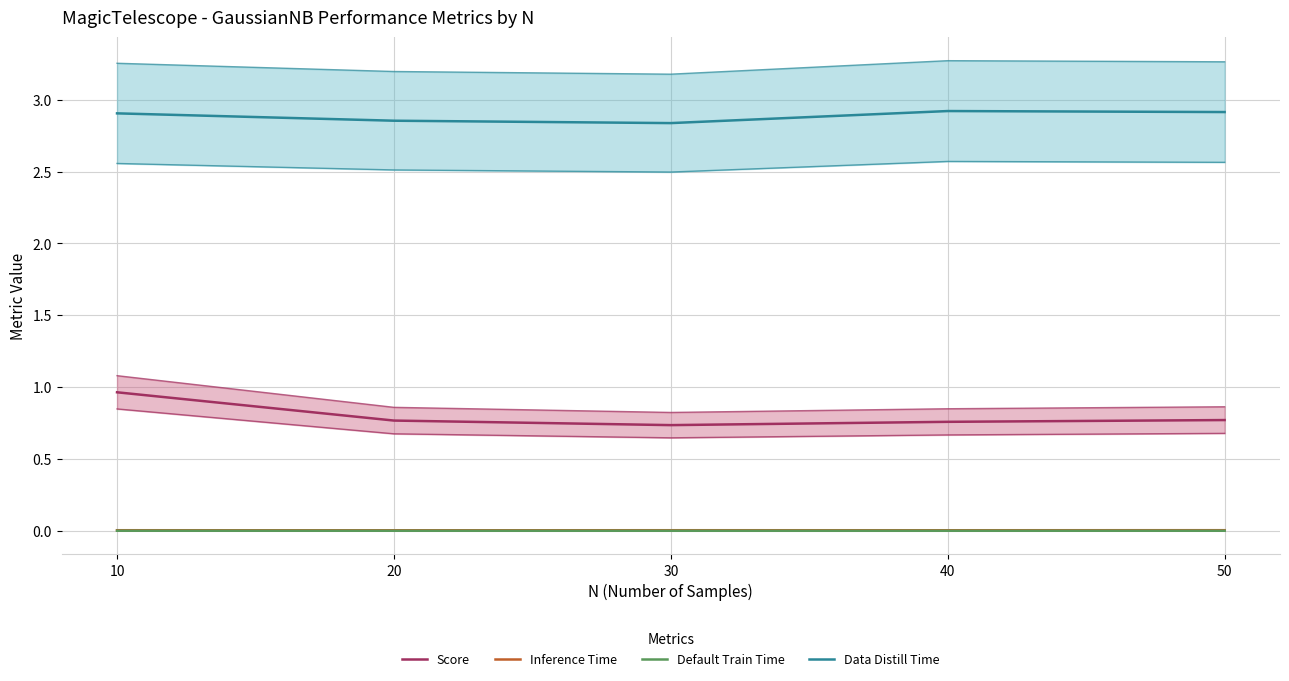

At which category does the chart reach its minimum across all series?

30